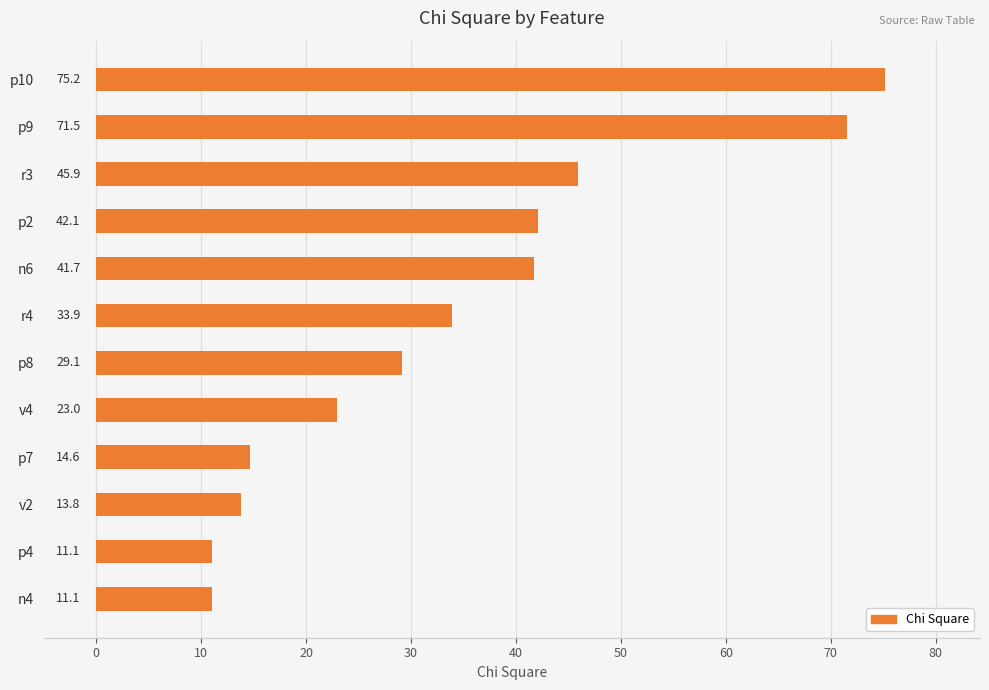

Reading bottom to top, list all the values displayed in this chart.

11.1	11.1	13.8	14.6	23.0	29.1	33.9	41.7	42.1	45.9	71.5	75.2